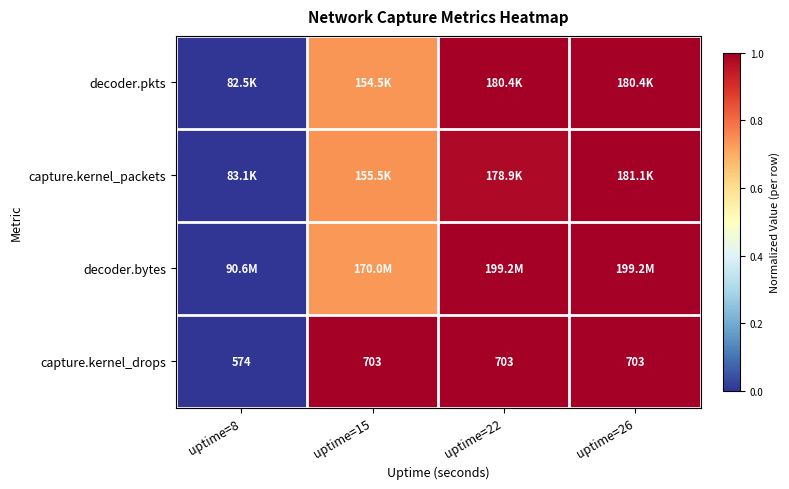

At how many categories does at least one series exceed 0?

3